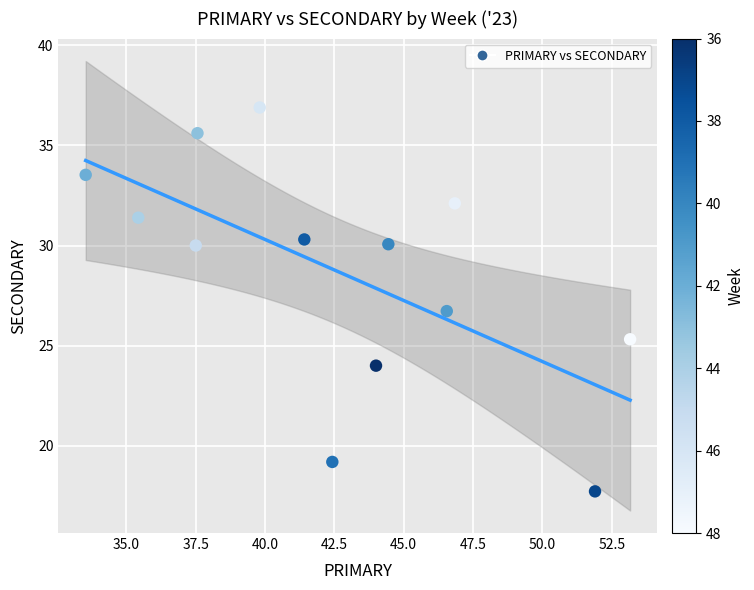

What Y value in the scatter plot is closest to 27?

26.7